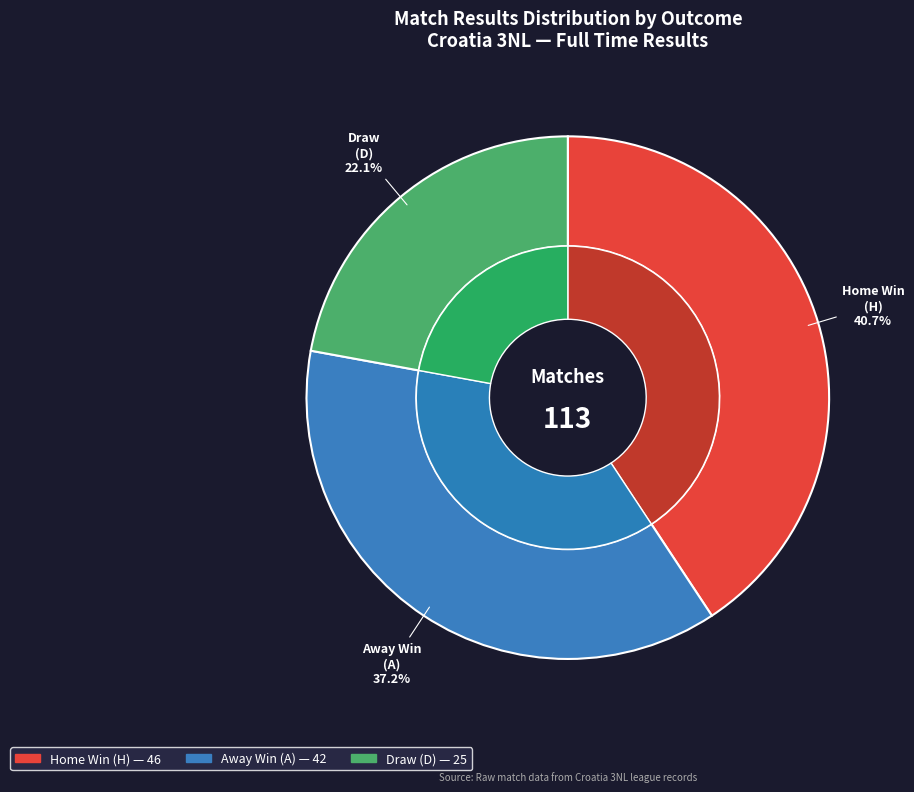

How many segments does this pie chart have?

3